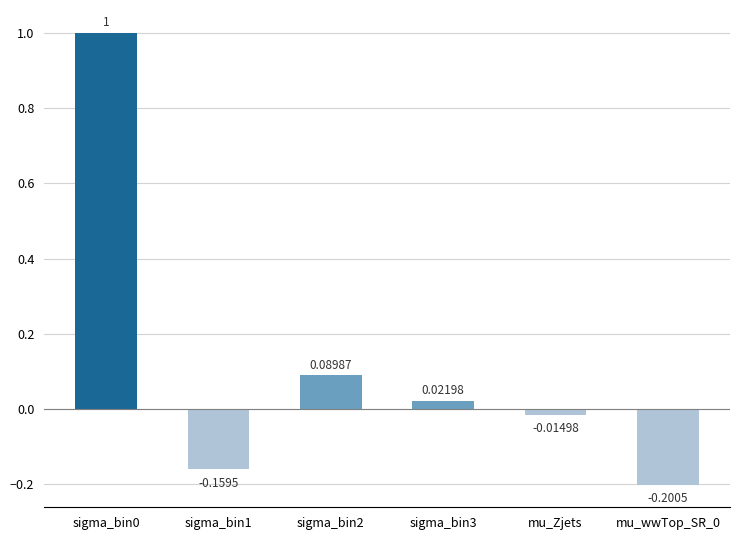

What is the sum of all values?

0.7